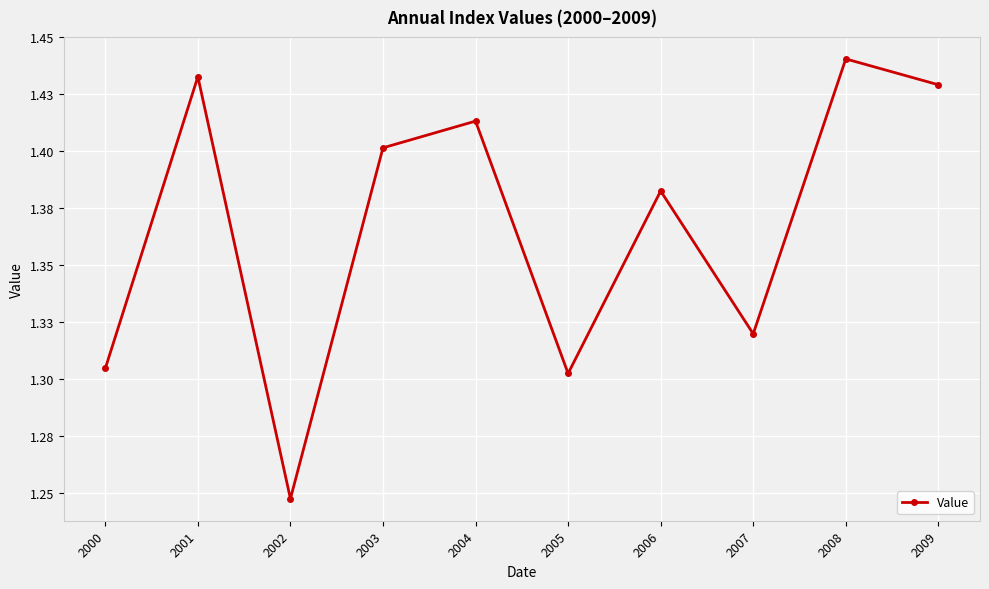

What is the value of the 3rd point from the left?

1.2